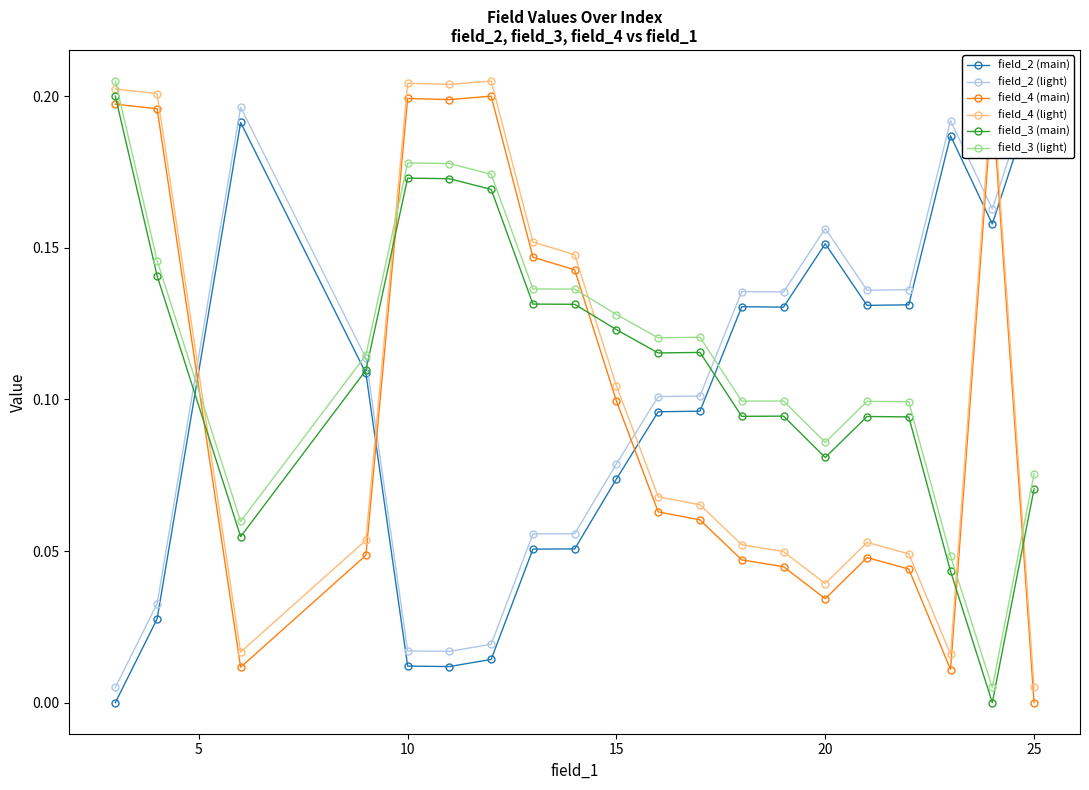

At which label is field_4 (main) closest to 0?

25